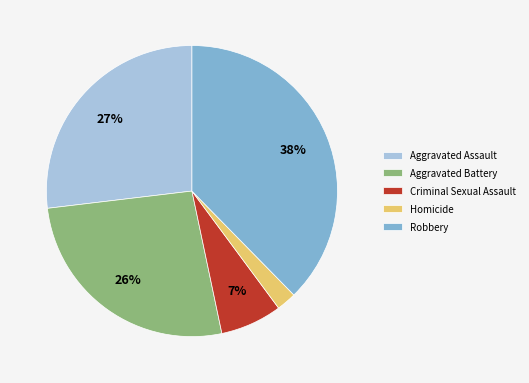

To the nearest percent, what is the average slice percentage?

20%